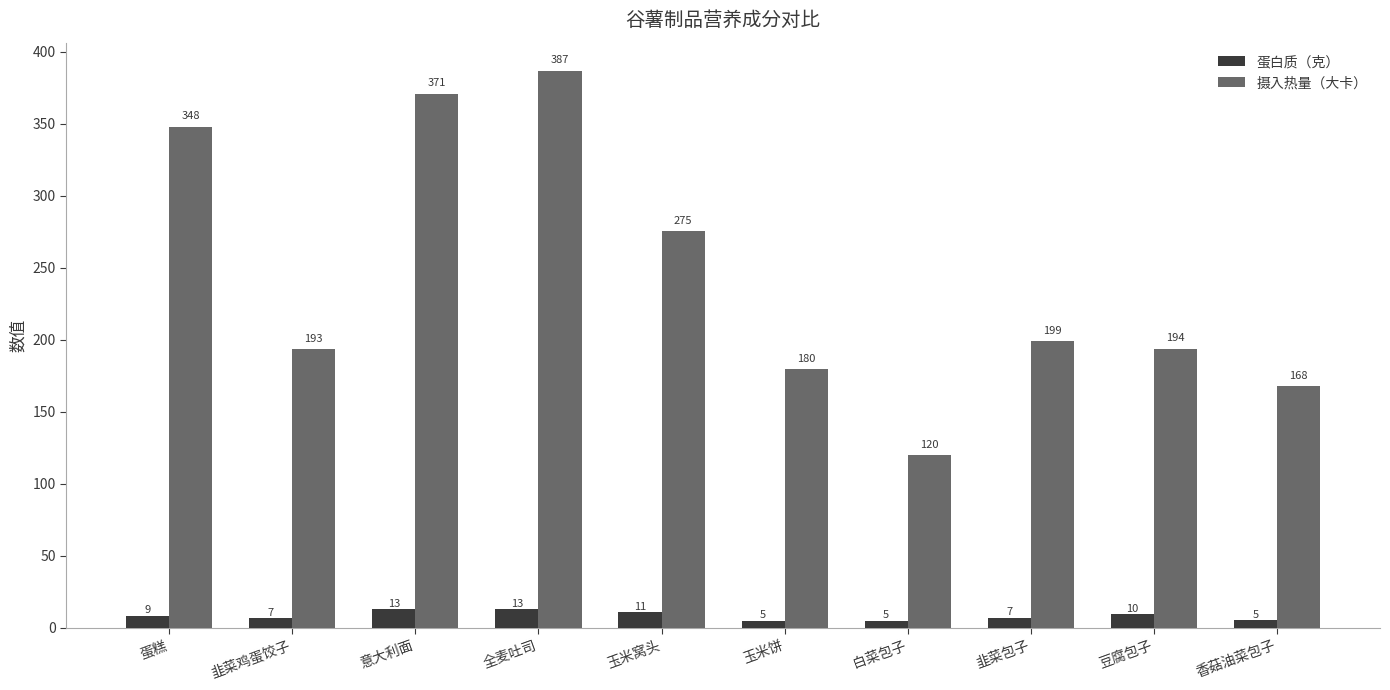

What is the sum of all 摄入热量（大卡） values?

2435.2